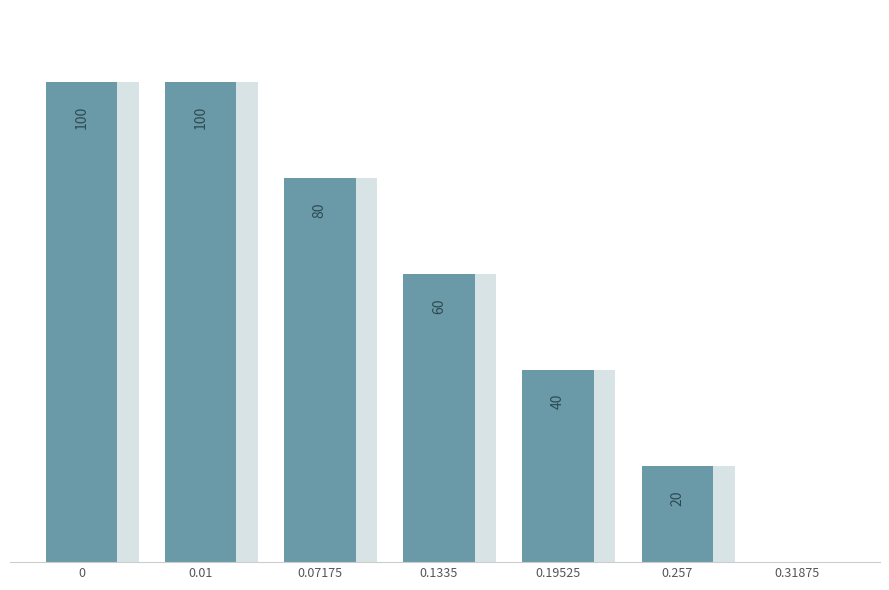

Which has a higher value, 0.31875 or 0.1335?

0.1335